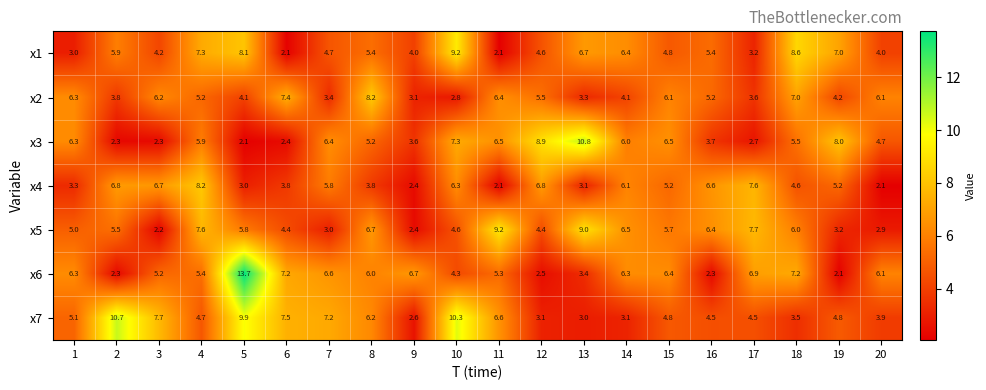

How many values in the x4 series are below 5?

9